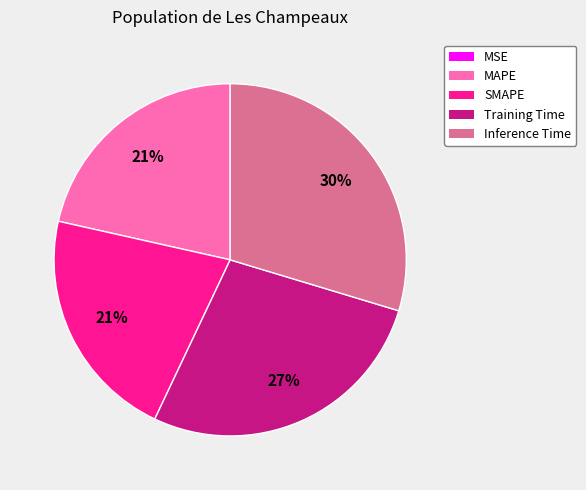

True or false: Inference Time accounts for 30% of the total.

True